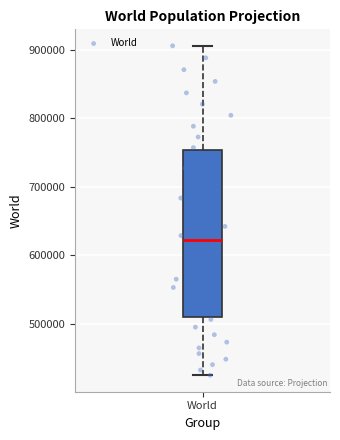

Where does the median line of the box for World sit on the y-axis? The values are not printed on the chart, so give them approximately, as read against the axis.

620000